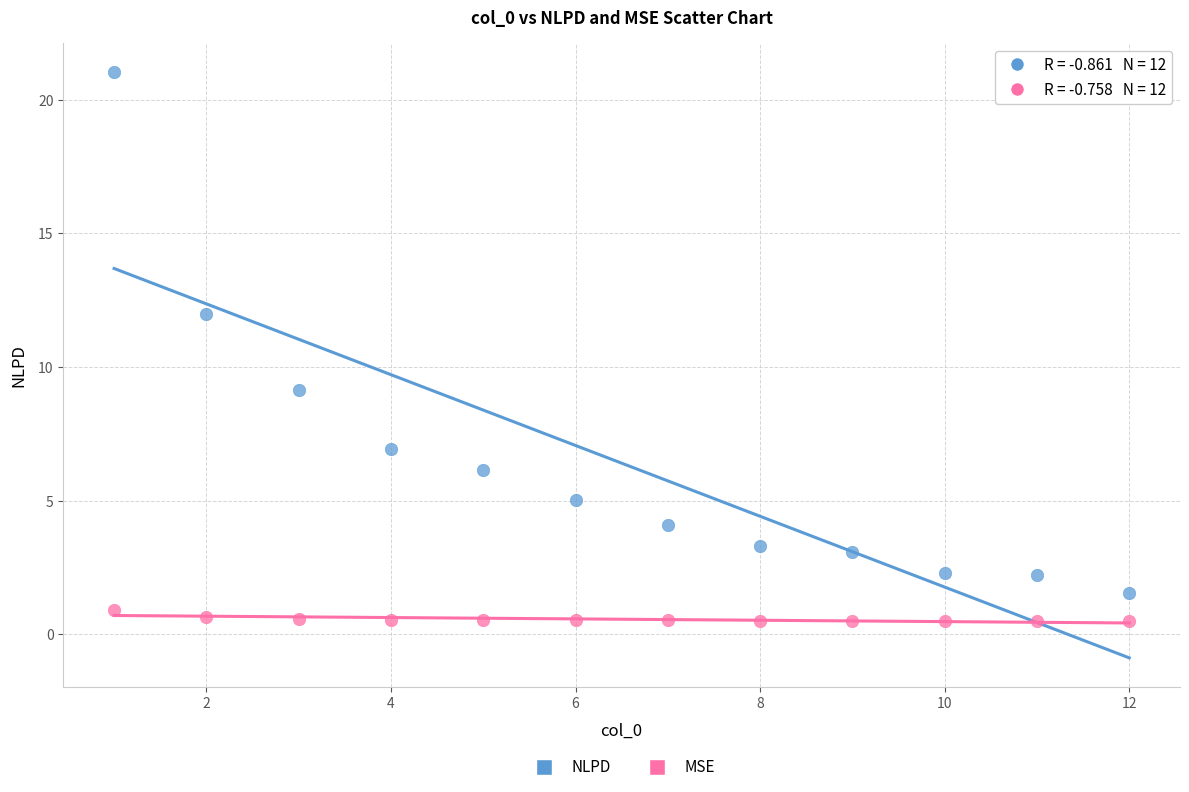

Across all data points, what is the range of Y values (max minus min)?

20.6